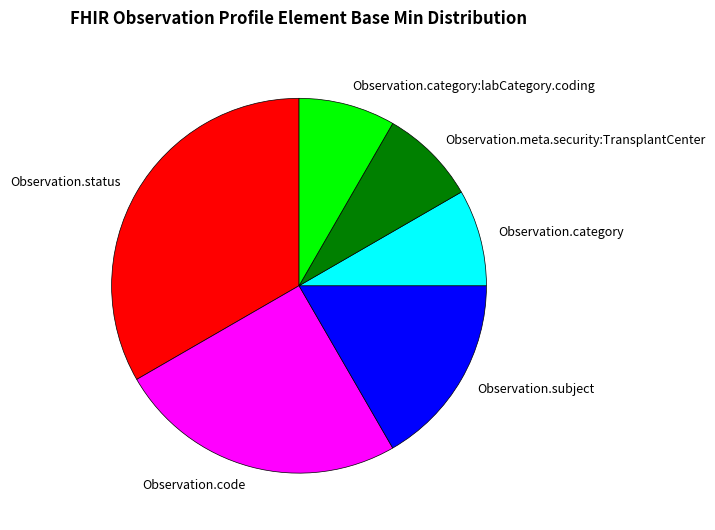

Is there any slice that represents more than half of the pie?

No